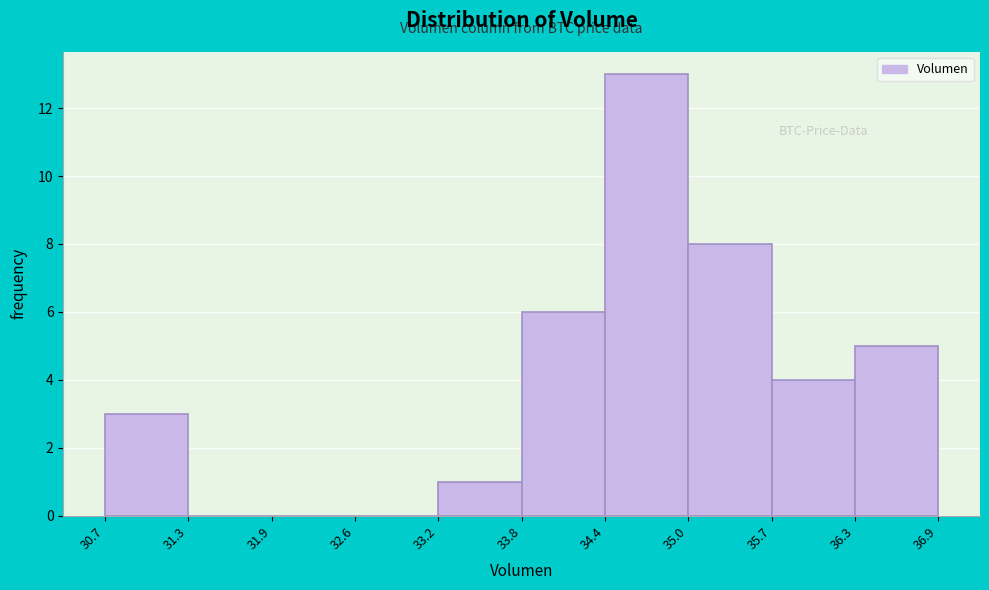

How tall is the bar that spans 34.4 to 35.0 on the x-axis? The values are not printed on the chart, so give them approximately, as read against the axis.

13